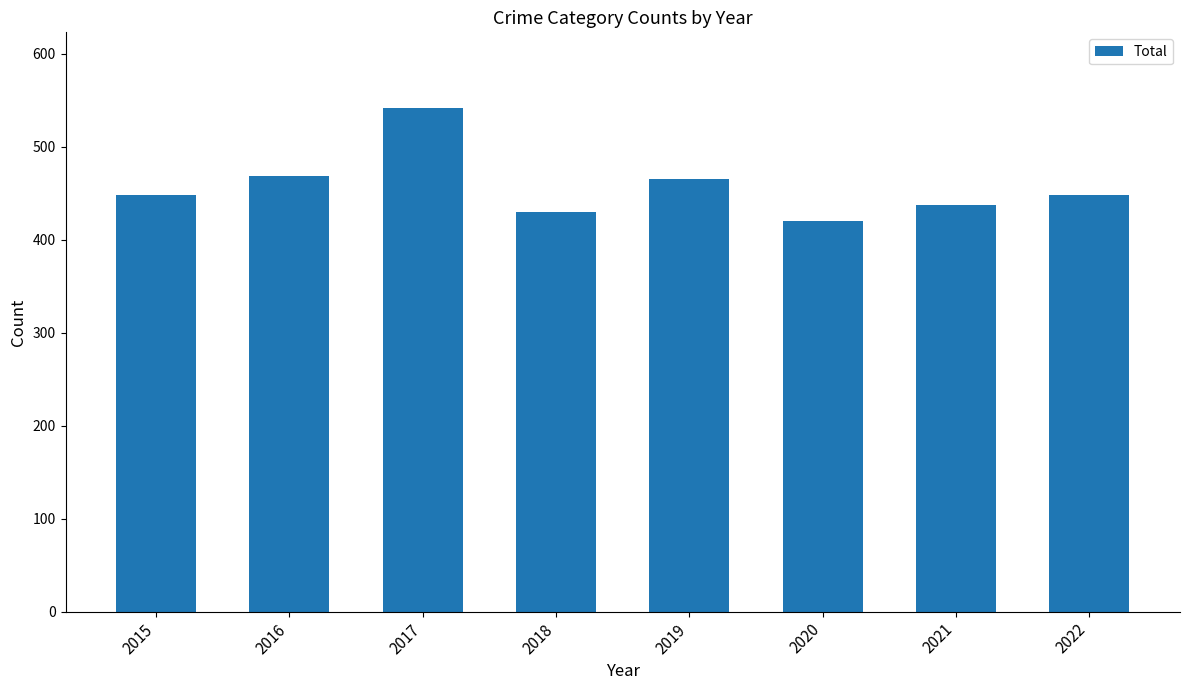

What is the ratio of the value at 2022 to the value at 2019?

1.0